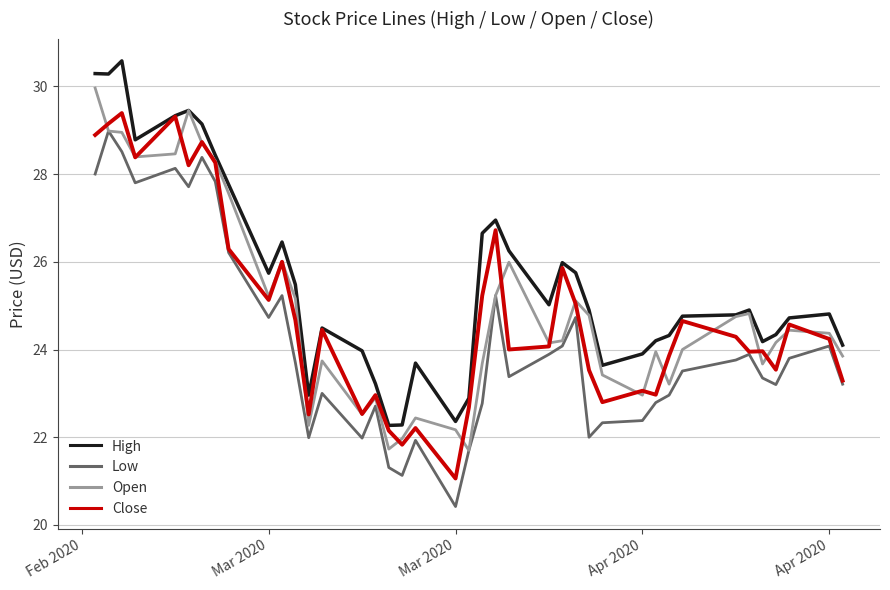

What is the smallest value displayed?

20.4